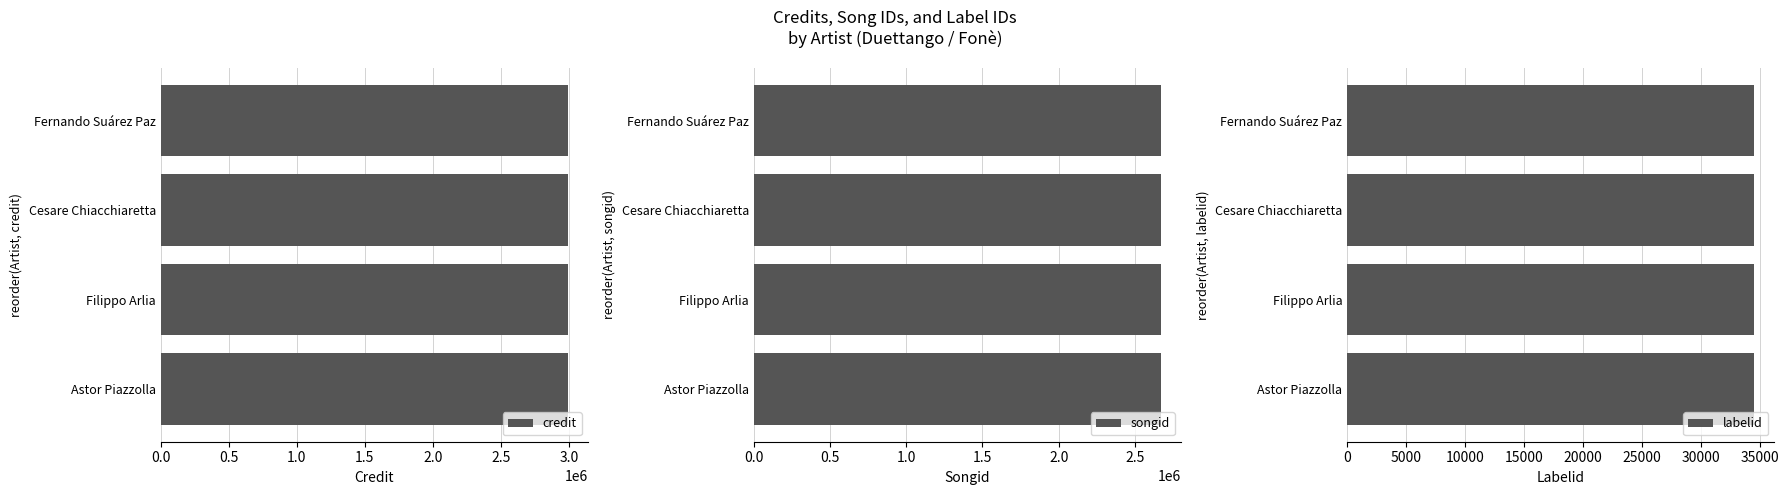

How many bars are there in total?

12